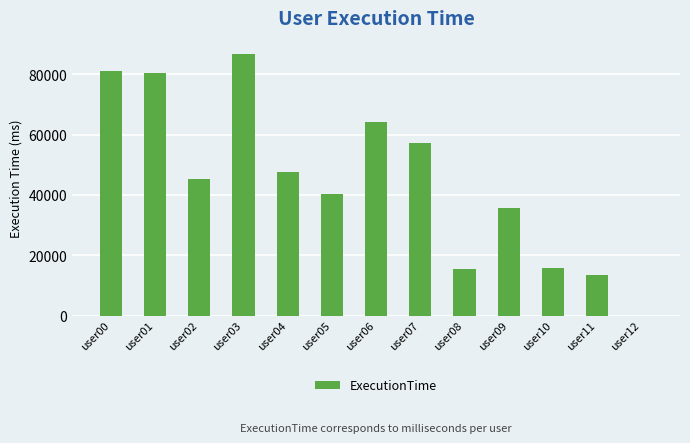

What is the sum of all values?

583331